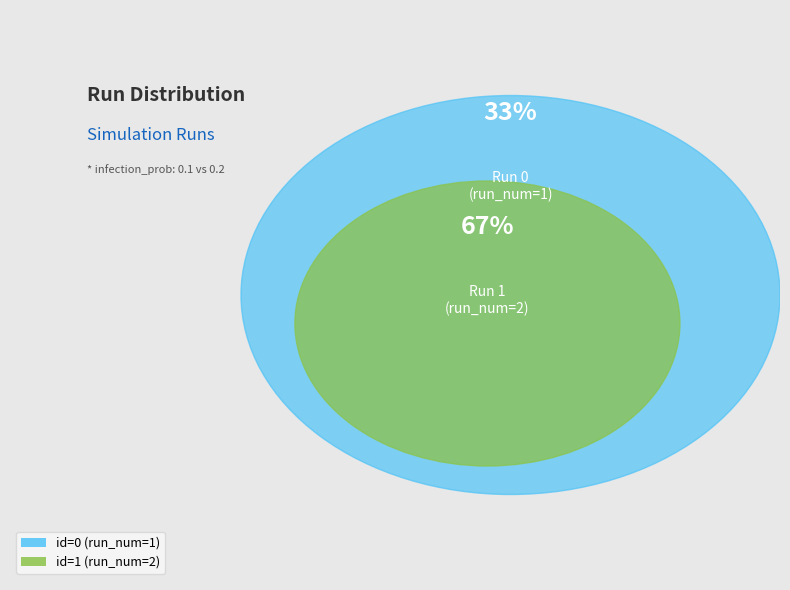

What percentage is the 0 slice, to the nearest percent?

33%